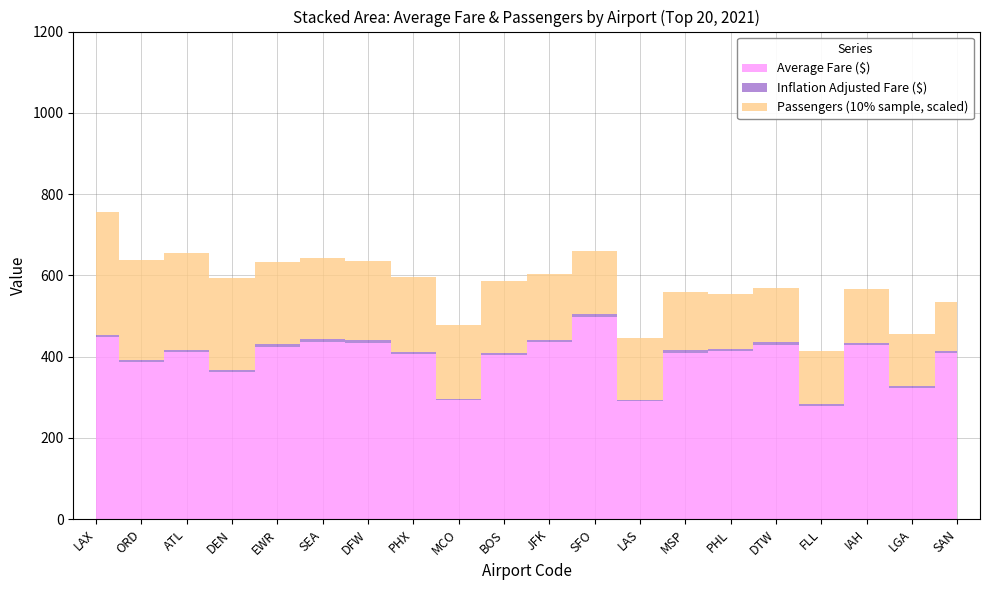

Rank the categories by Passengers (10% sample, thousands) value from lowest to highest.

SAN, LGA, IAH, FLL, DTW, PHL, MSP, LAS, SFO, JFK, BOS, MCO, PHX, DFW, SEA, EWR, DEN, ATL, ORD, LAX